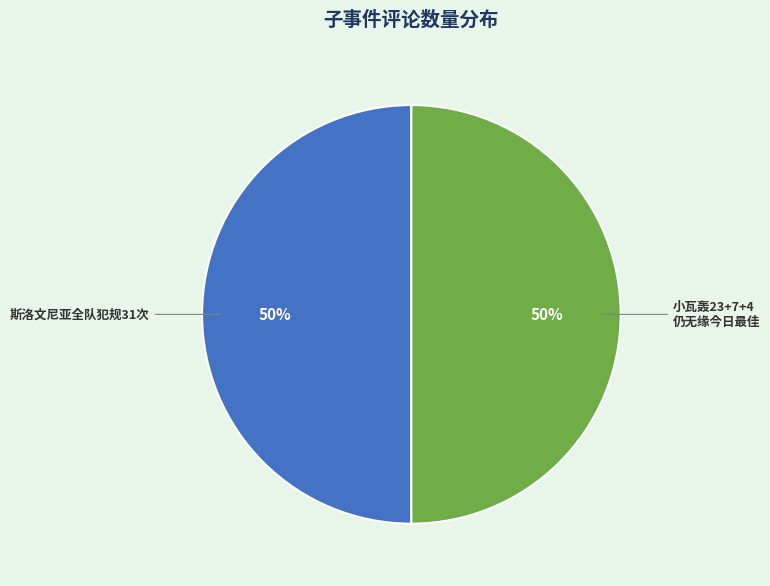

How many segments does this pie chart have?

2